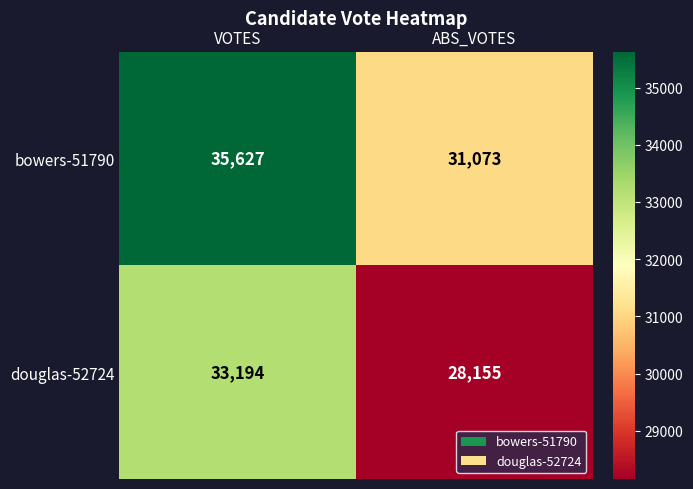

How many data points does each series have?

2